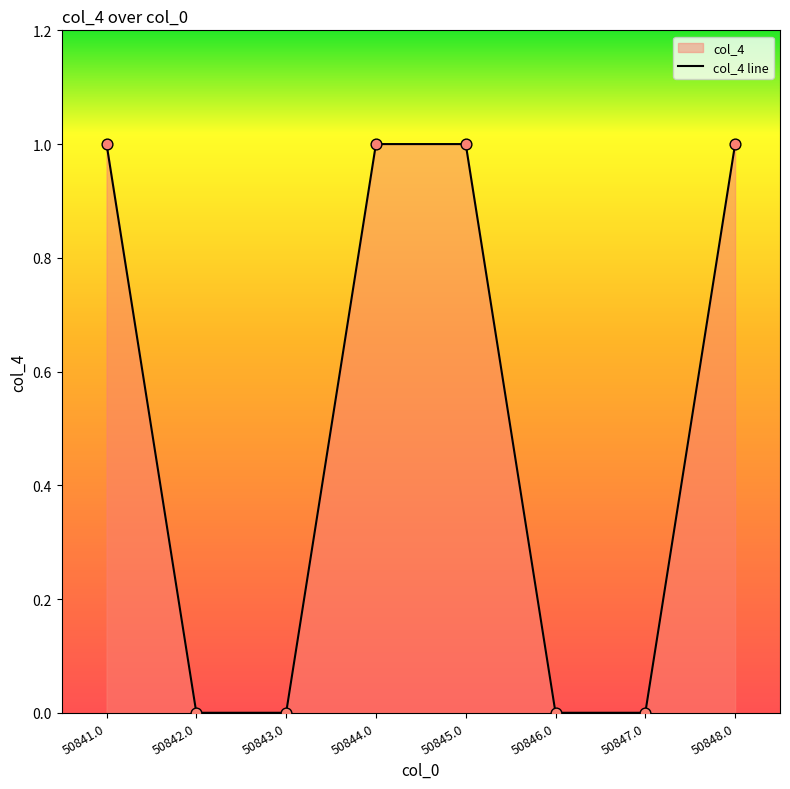

Between 50841.0 and 50847.0, which is larger?

50841.0